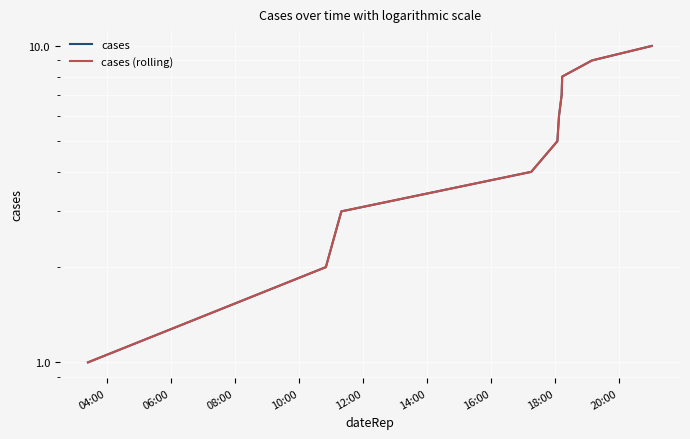

True or false: cases has more than 2 points higher than both neighbors.

False